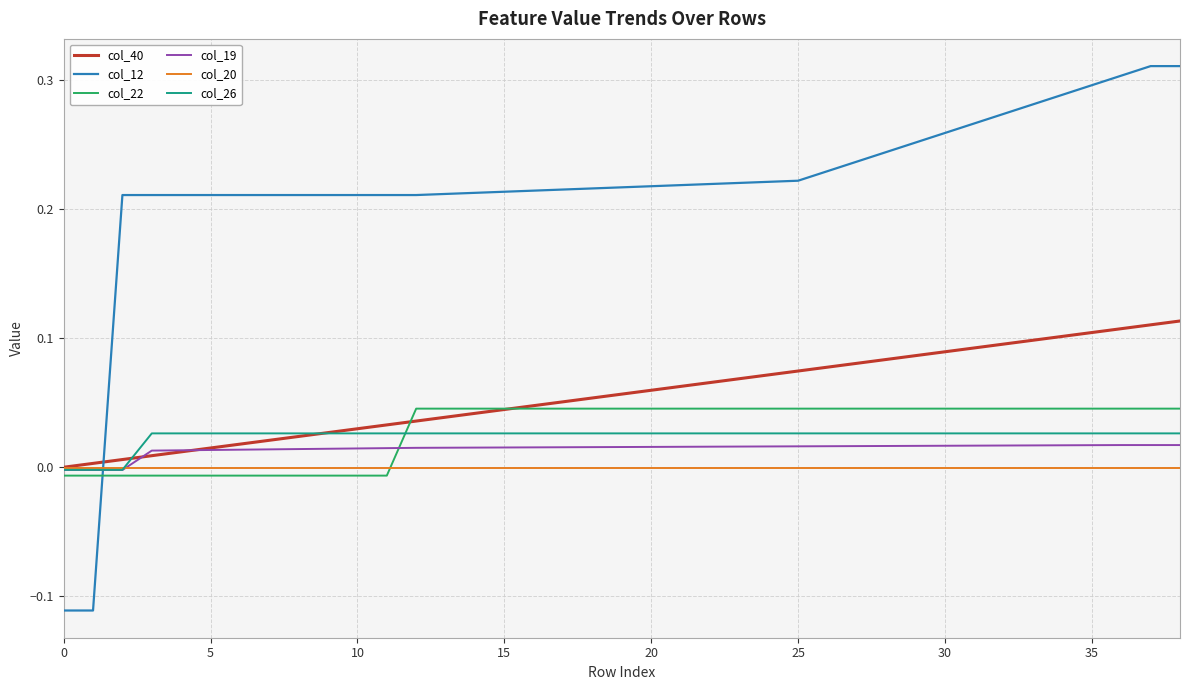

Which series has the largest total across all categories?

col_12